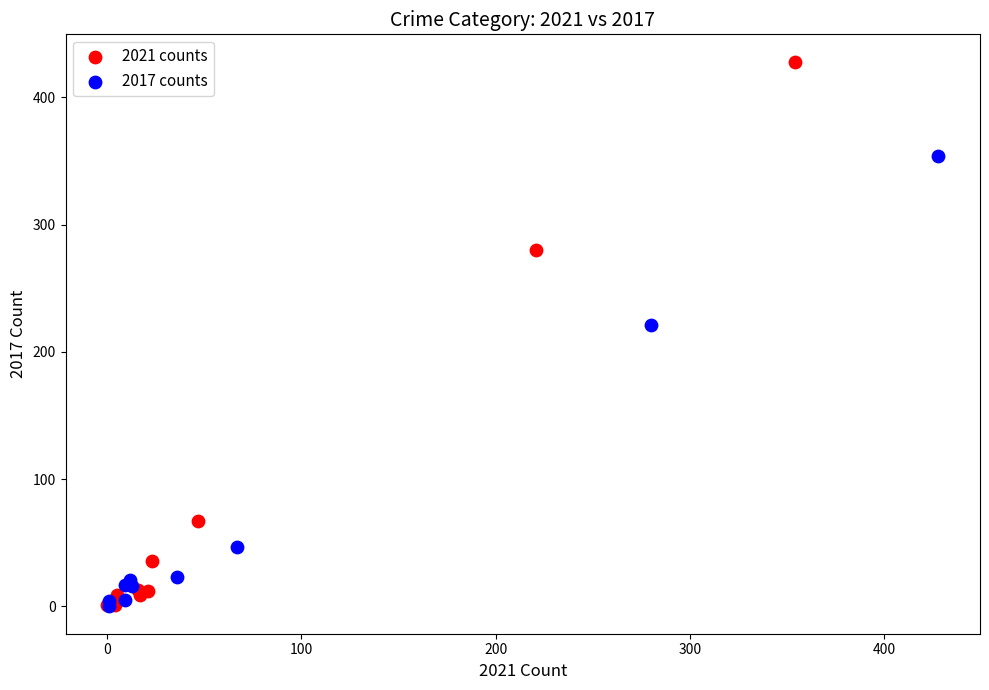

Which series has the widest spread of Y values?

2021 counts